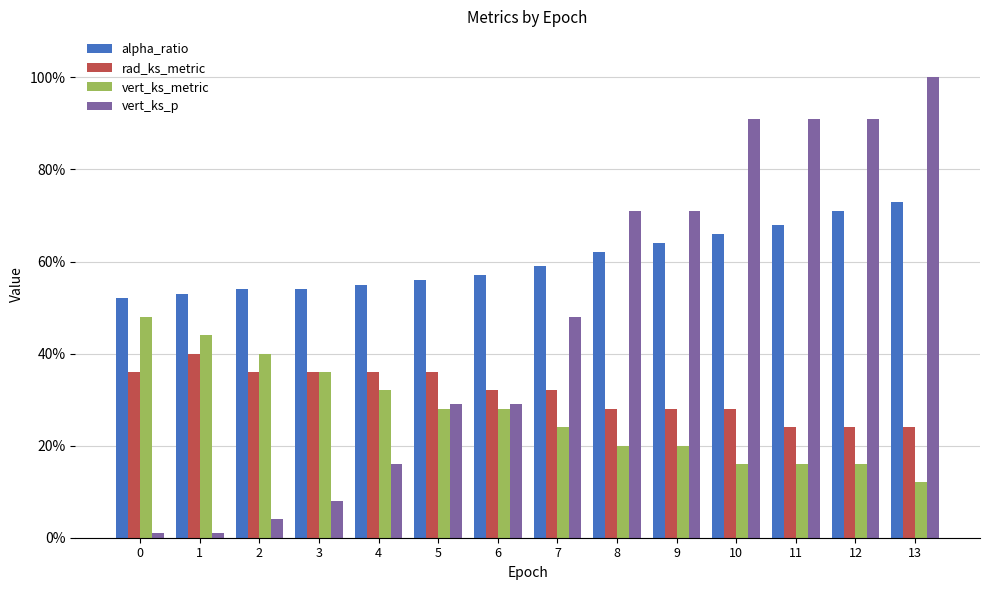

Reading right to left, list all the values displayed in this chart.

alpha_ratio: 0.7	0.7	0.7	0.7	0.6	0.6	0.6	0.6	0.6	0.6	0.5	0.5	0.5	0.5
rad_ks_metric: 0.2	0.2	0.2	0.3	0.3	0.3	0.3	0.3	0.4	0.4	0.4	0.4	0.4	0.4
vert_ks_metric: 0.1	0.2	0.2	0.2	0.2	0.2	0.2	0.3	0.3	0.3	0.4	0.4	0.4	0.5
vert_ks_p: 1.0	0.9	0.9	0.9	0.7	0.7	0.5	0.3	0.3	0.2	0.1	0.0	0.0	0.0